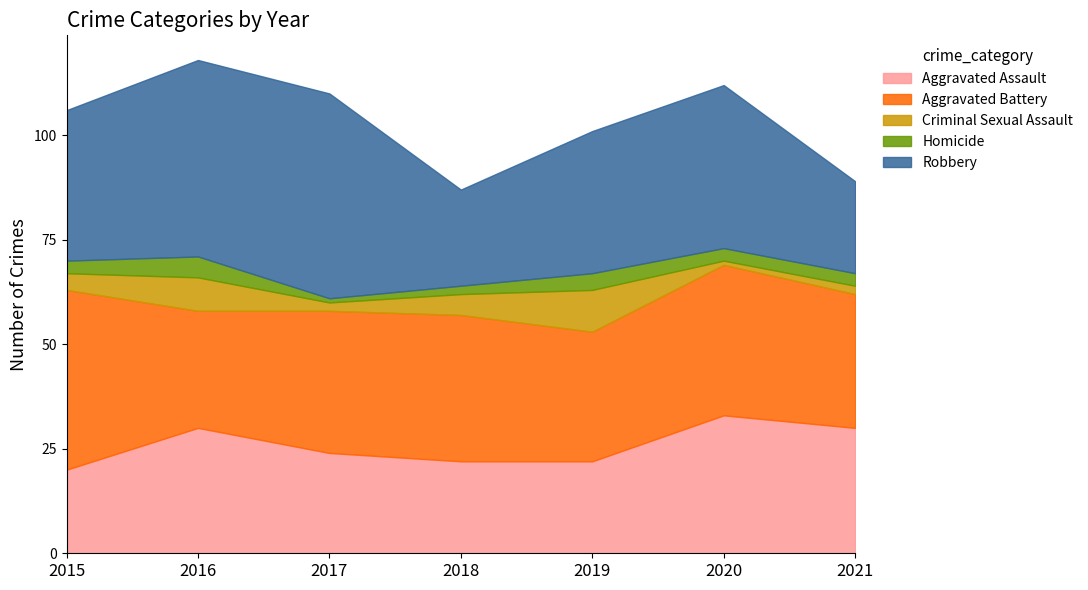

What is the total value across all series at 2016?

118